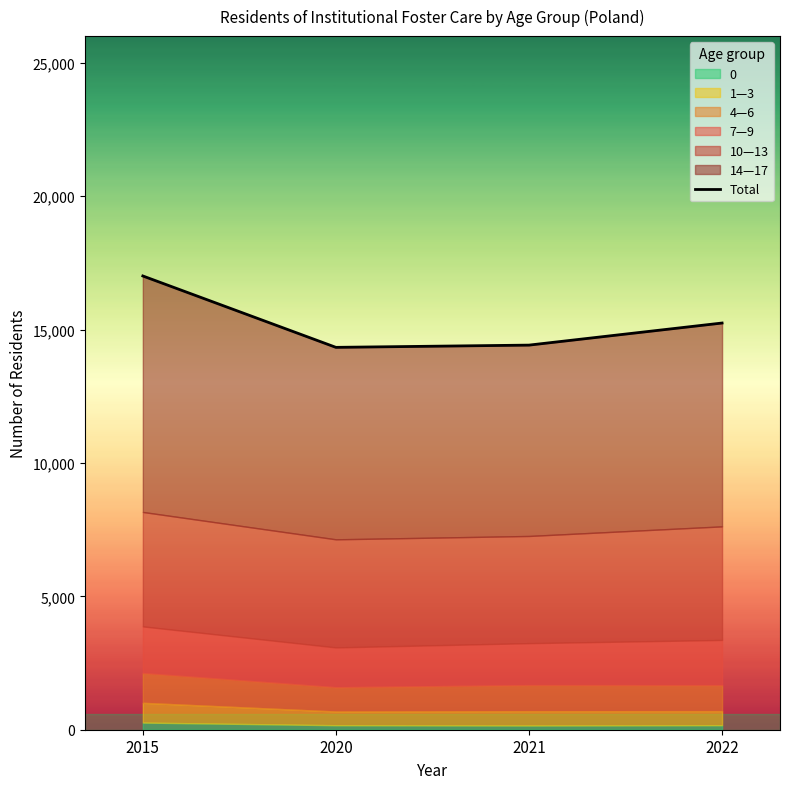

Is it true that the value at 2015 is 17009?

True